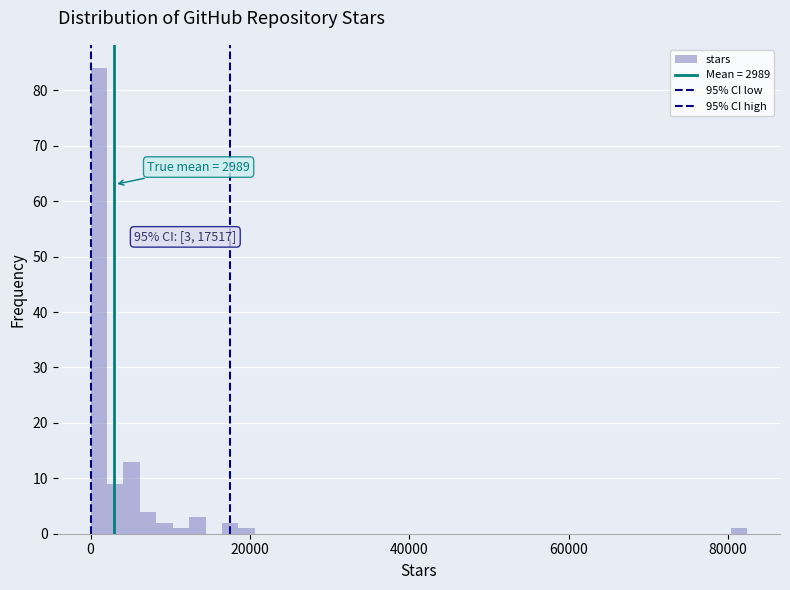

Read against the x-axis, roughly where is the centre of the tallest bar?

2000